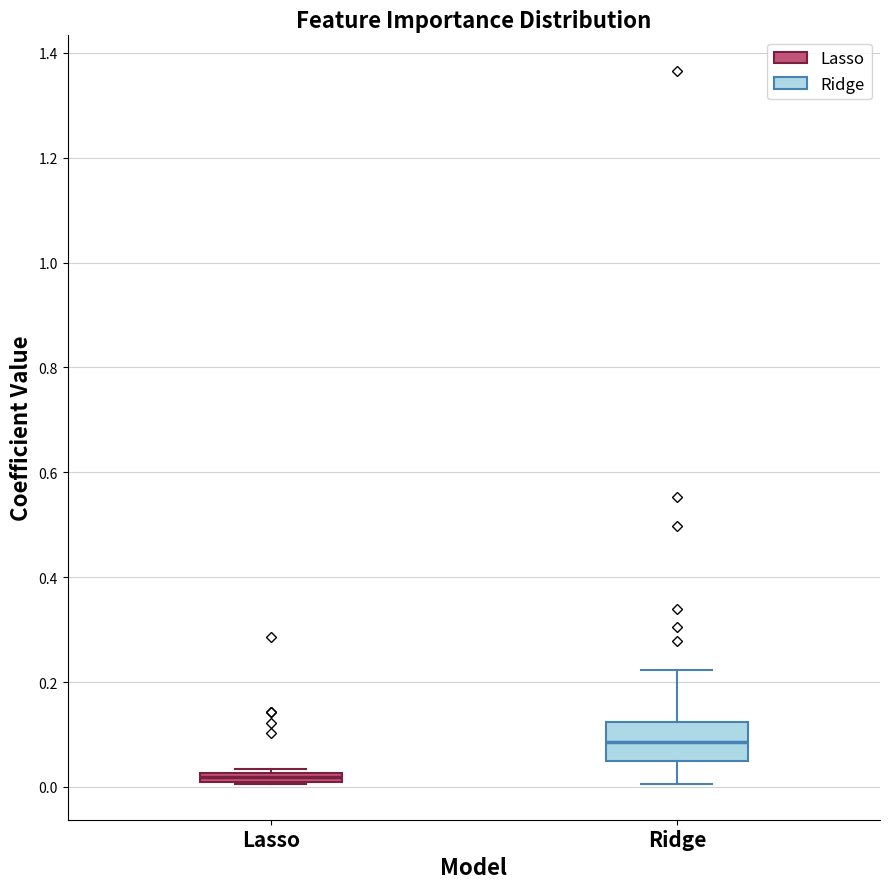

Which box has the highest median line?

Ridge